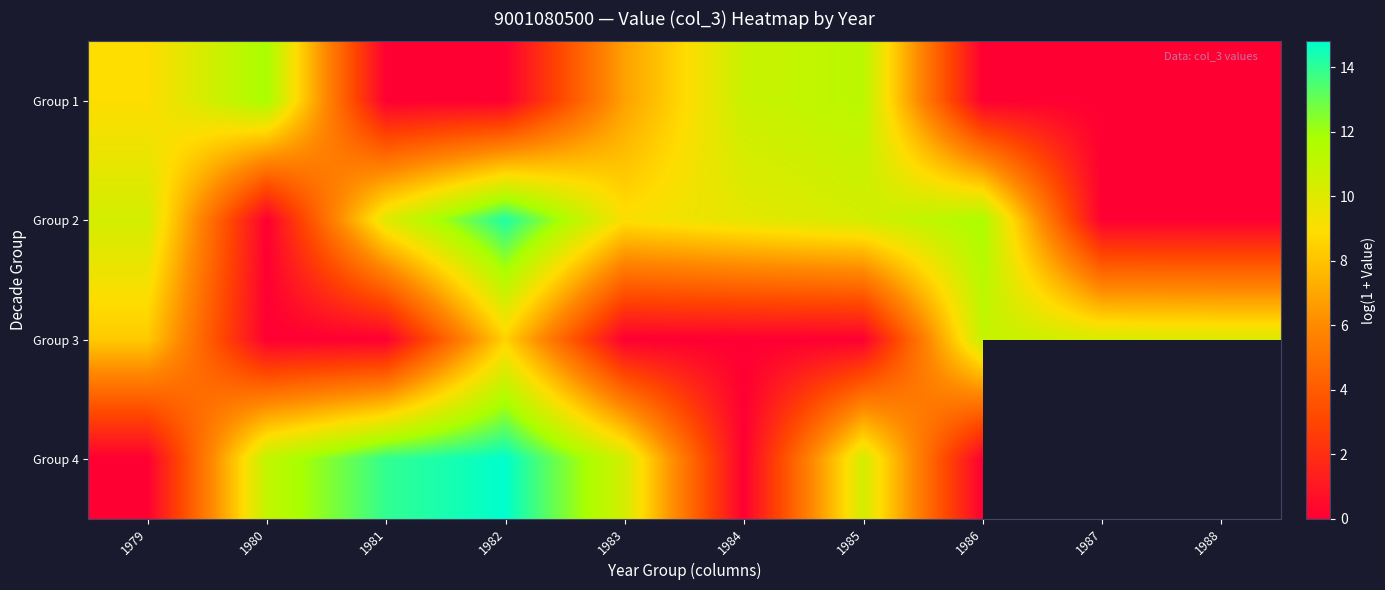

Where does the Group 3 series first go above 8?

1979